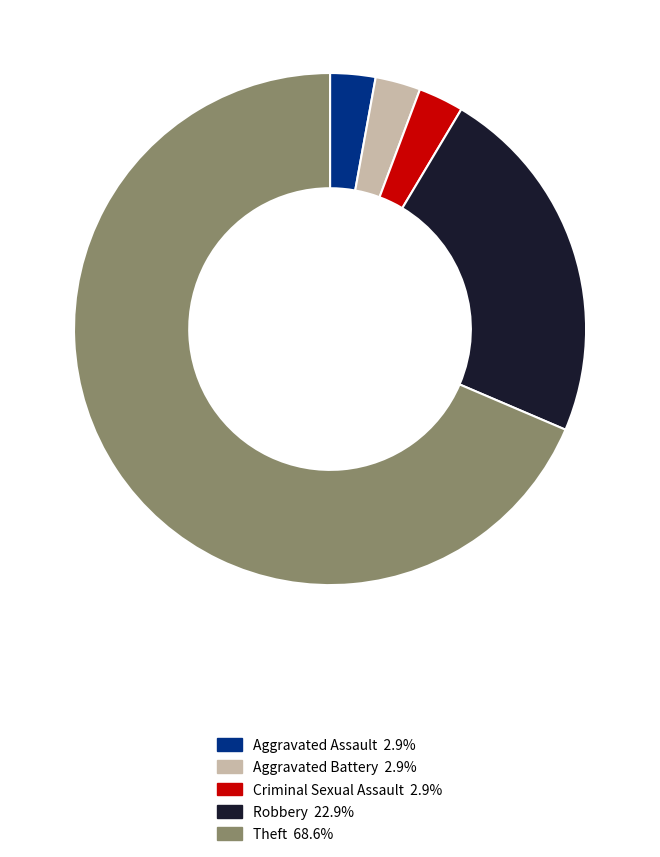

Between Criminal Sexual Assault and Robbery, which is larger?

Robbery